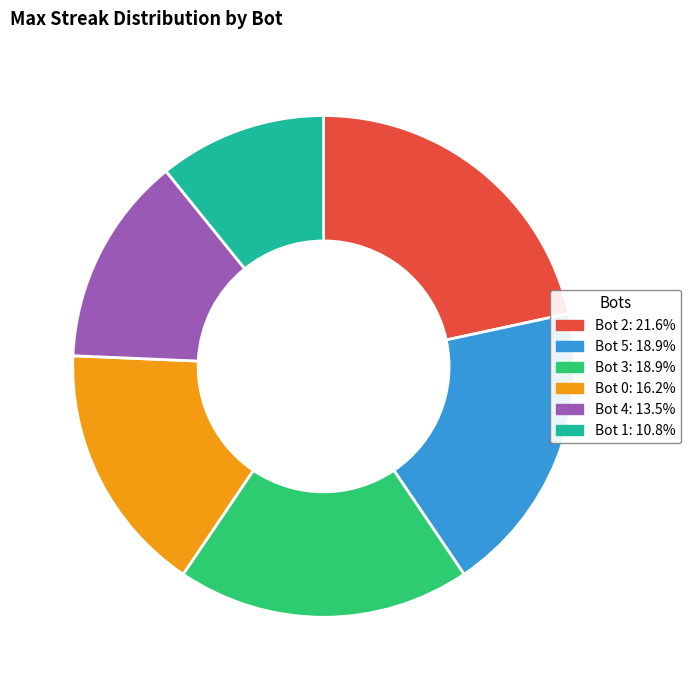

Does Bot 0: 16.2% account for over 50% of the chart?

No